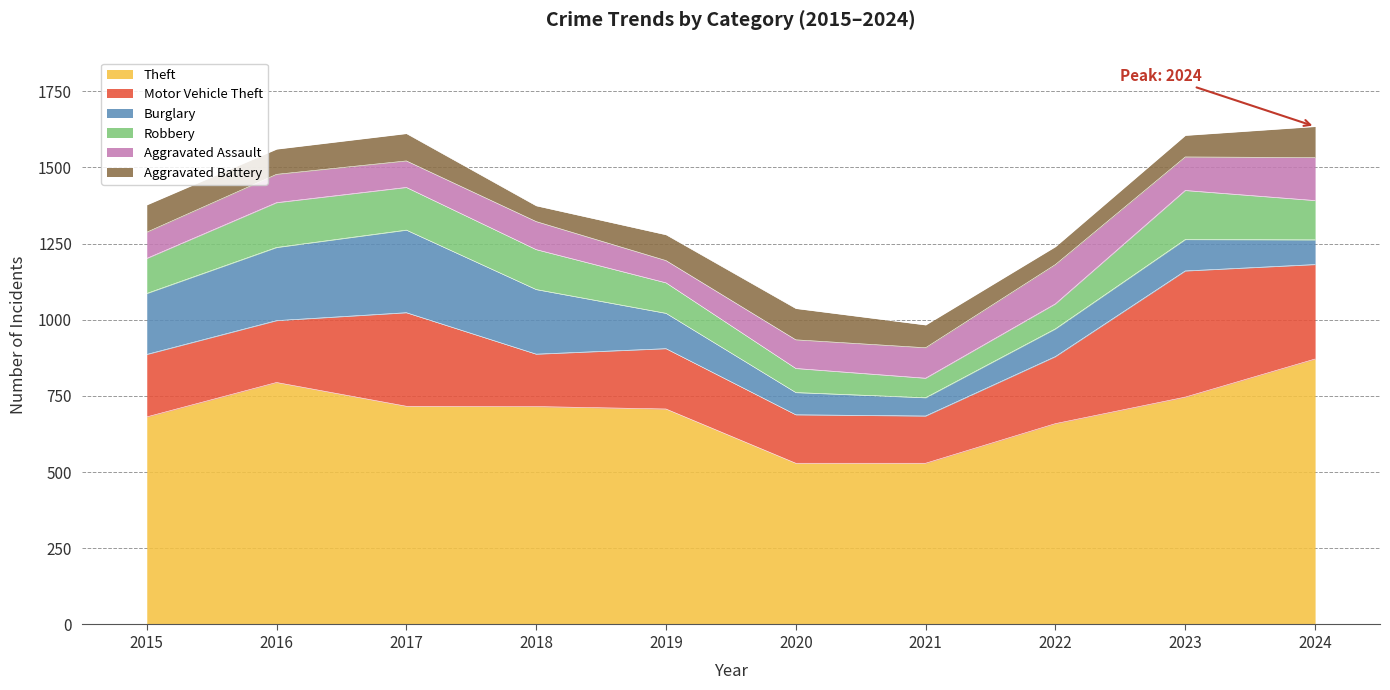

How many times do Aggravated Assault and Burglary cross each other?

1